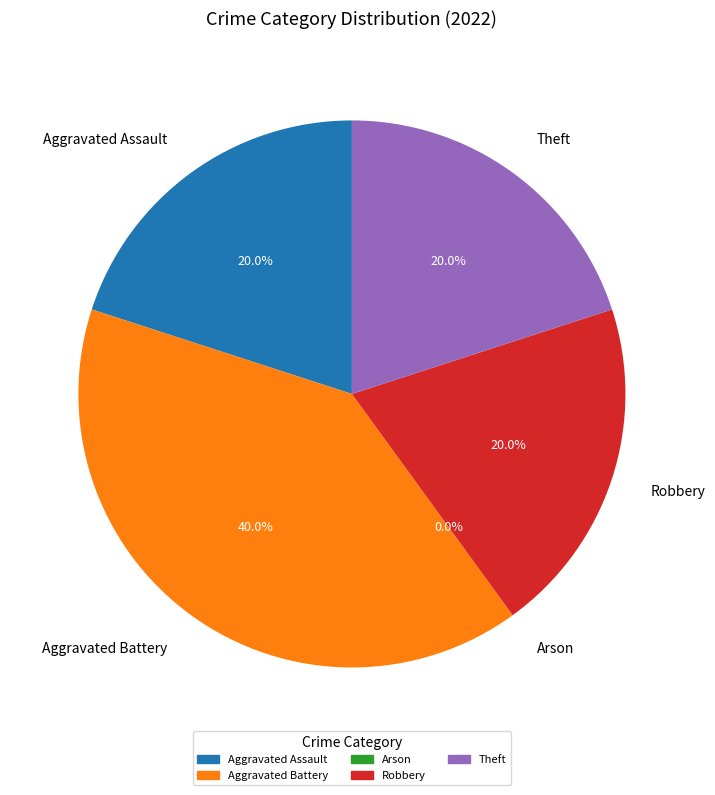

To the nearest percent, what percentage of the pie is Aggravated Assault?

20%